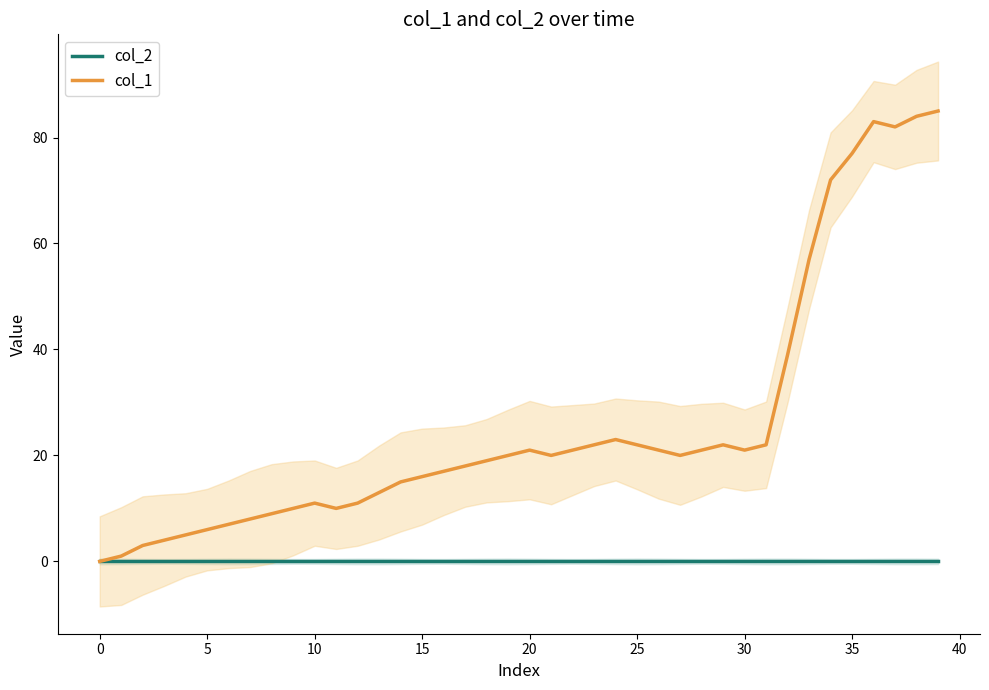

True or false: col_1 has a value of 19 at 18.

True